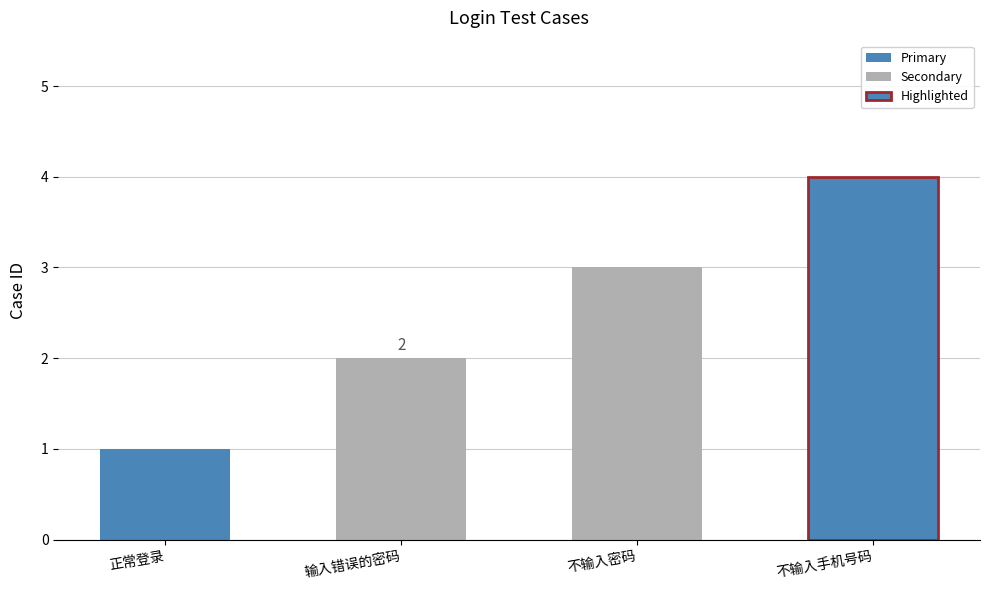

What is the label of the 2nd bar from the left?

输入错误的密码